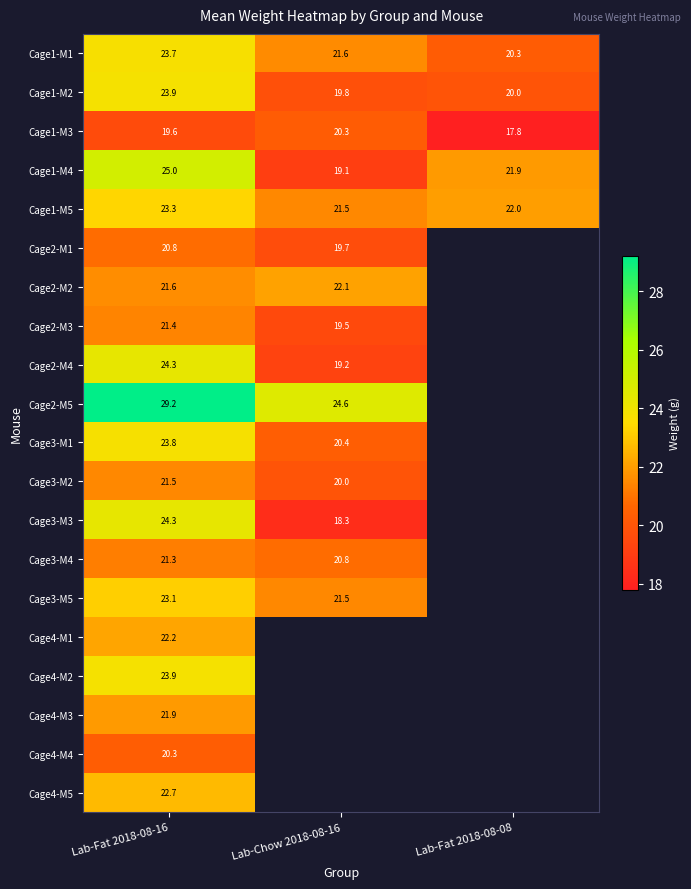

Count the number of categories in the chart.

3